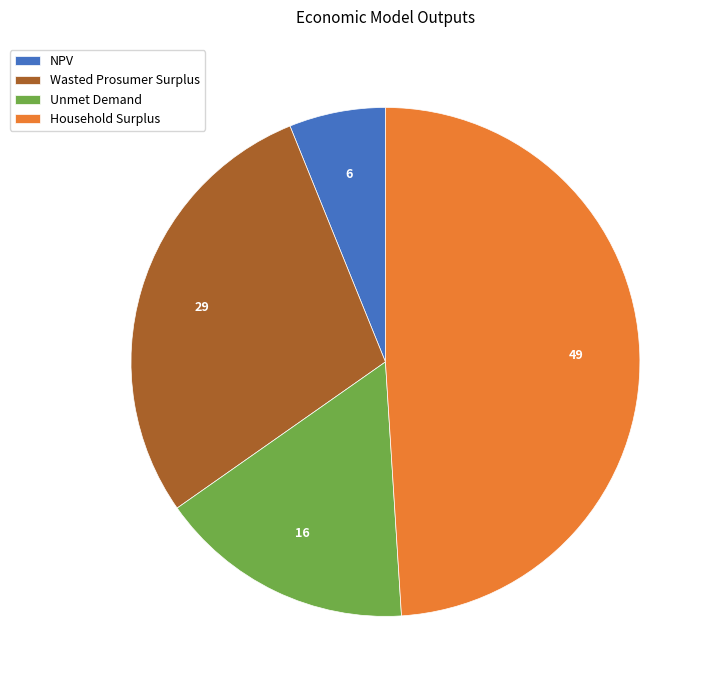

Rank the categories by value from lowest to highest.

NPV, Unmet Demand, Wasted Prosumer Surplus, Household Surplus